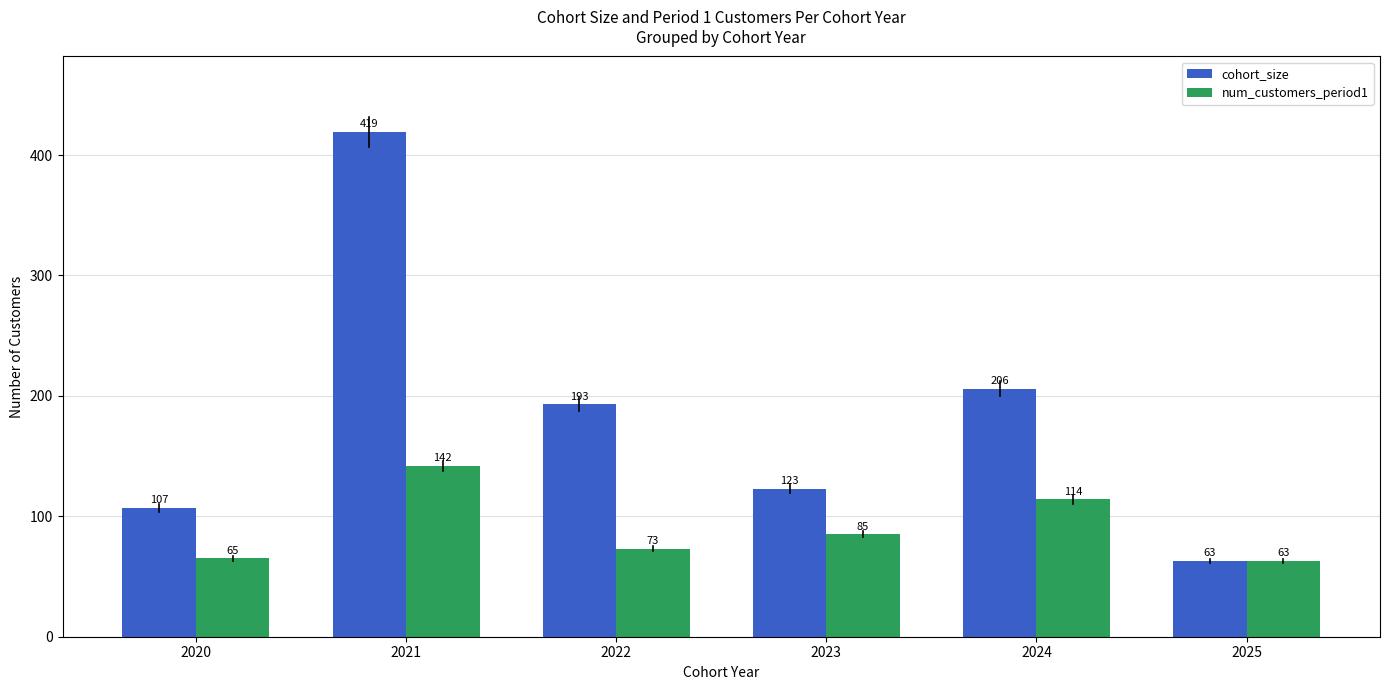

List the series in order of their peak value, highest first.

cohort_size, num_customers_period1